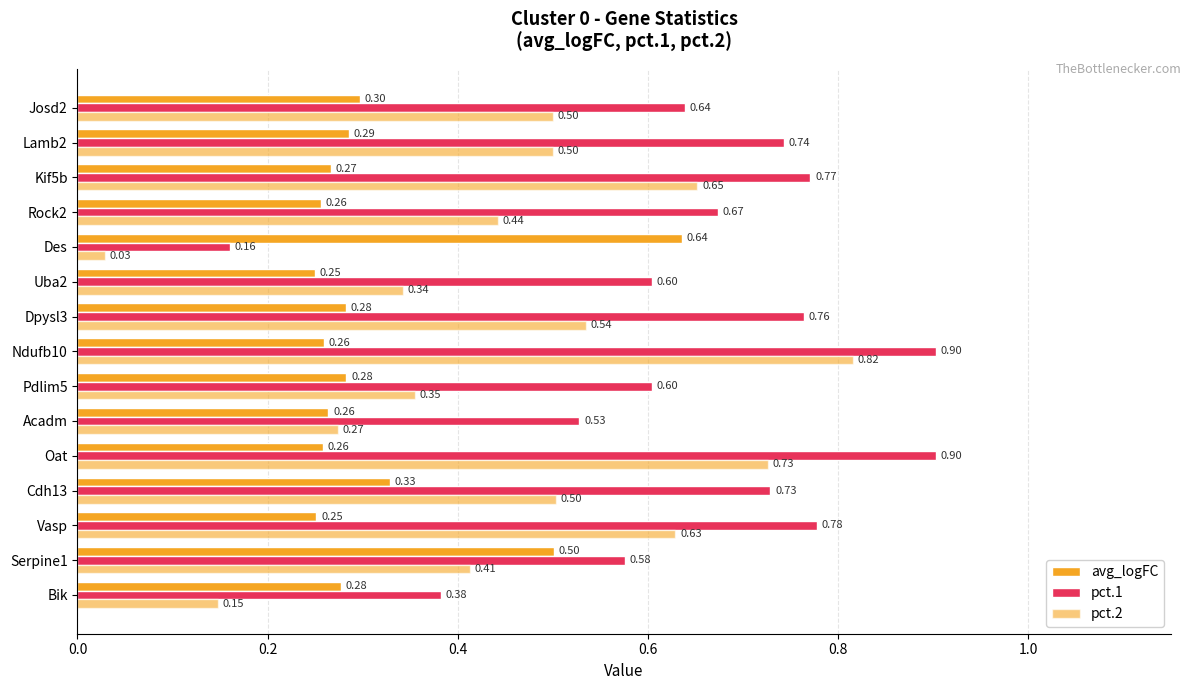

Reading left to right, extract all data points from this chart.

avg_logFC: 0.3	0.5	0.3	0.3	0.3	0.3	0.3	0.3	0.3	0.3	0.6	0.3	0.3	0.3	0.3
pct.1: 0.4	0.6	0.8	0.7	0.9	0.5	0.6	0.9	0.8	0.6	0.2	0.7	0.8	0.7	0.6
pct.2: 0.1	0.4	0.6	0.5	0.7	0.3	0.4	0.8	0.5	0.3	0.0	0.4	0.7	0.5	0.5